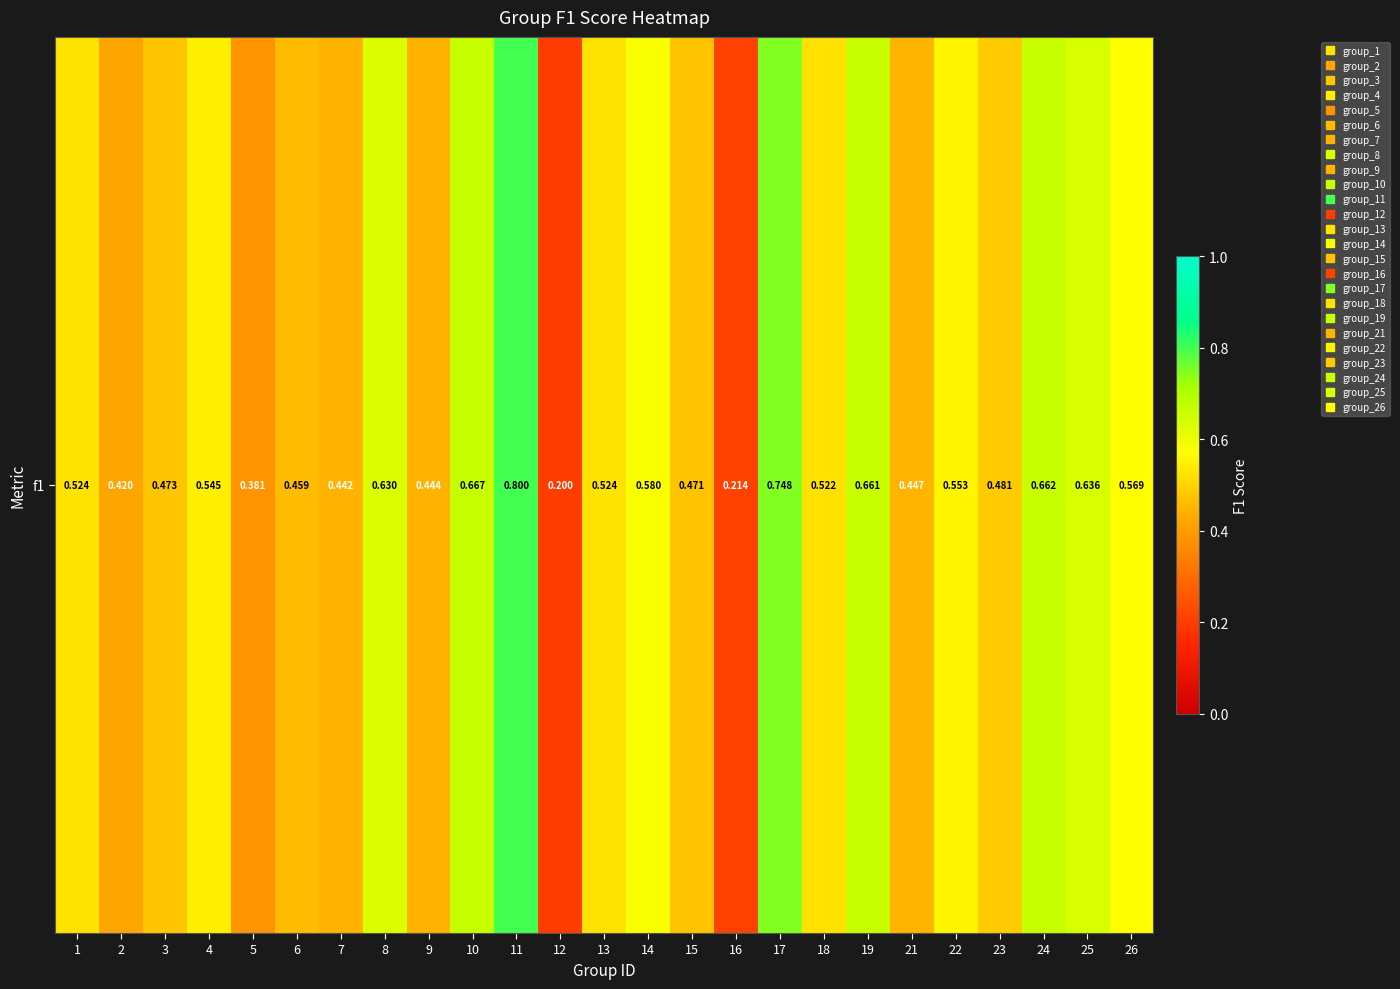

Which has a higher value, 5 or 12?

5